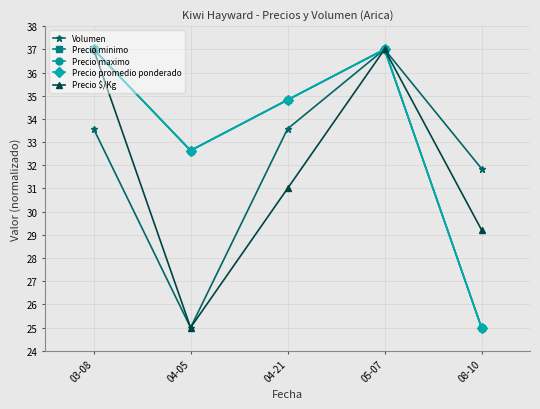

The value of Precio maximo at 08-10 is 25.0. True or false?

True